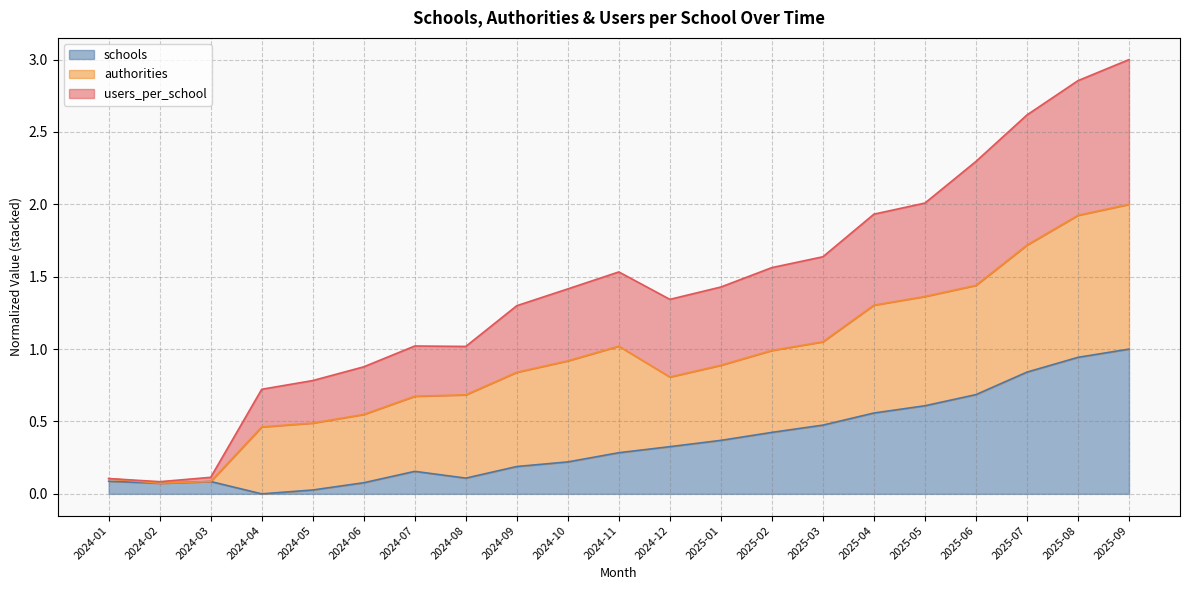

True or false: schools has a value of 0.0 at 2024-04.

True